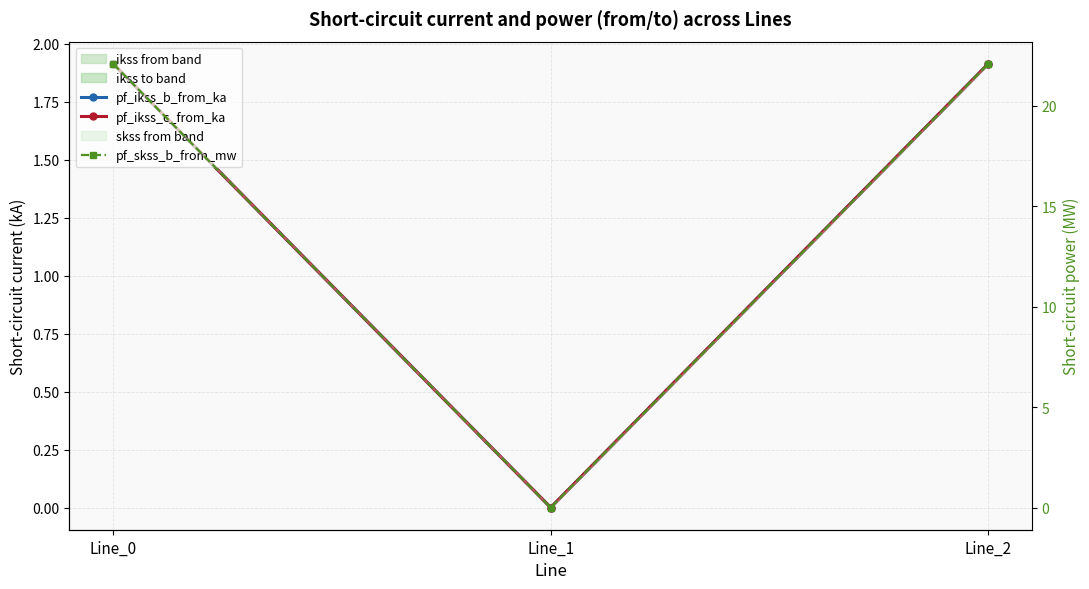

What is the average value of the pf_ikss_b_from_ka series?

1.3